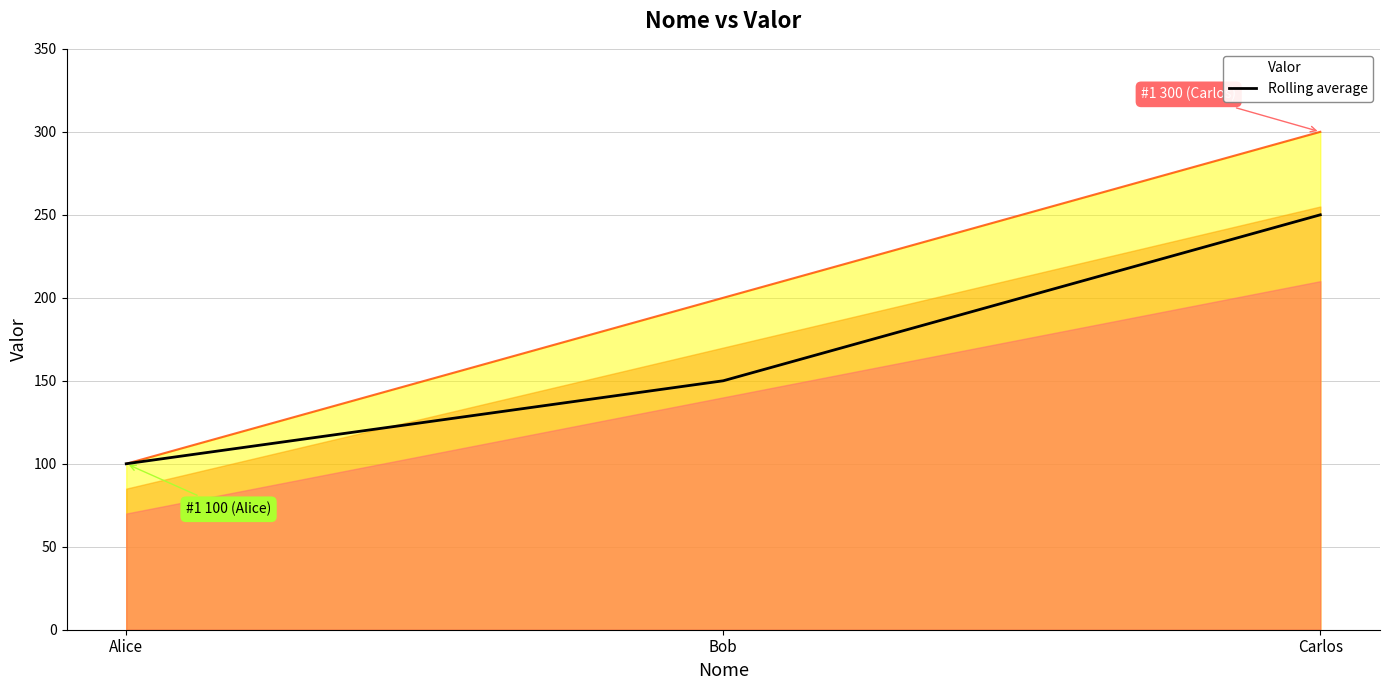

At which label does Rolling average reach its peak?

Carlos